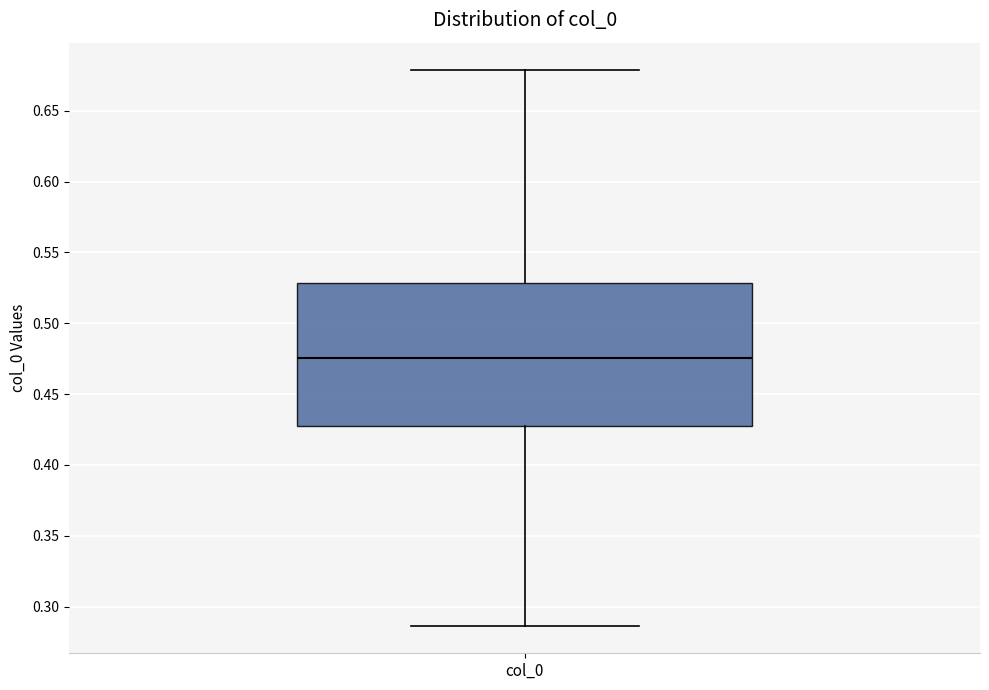

Transcribe this box plot: give where the median line is, the range the box spans, and where the two whiskers end, as read against the y-axis. The values are not printed on the chart, so give them approximately, as read against the axis.

median 0.475, box 0.430 to 0.530, whiskers 0.285 to 0.680